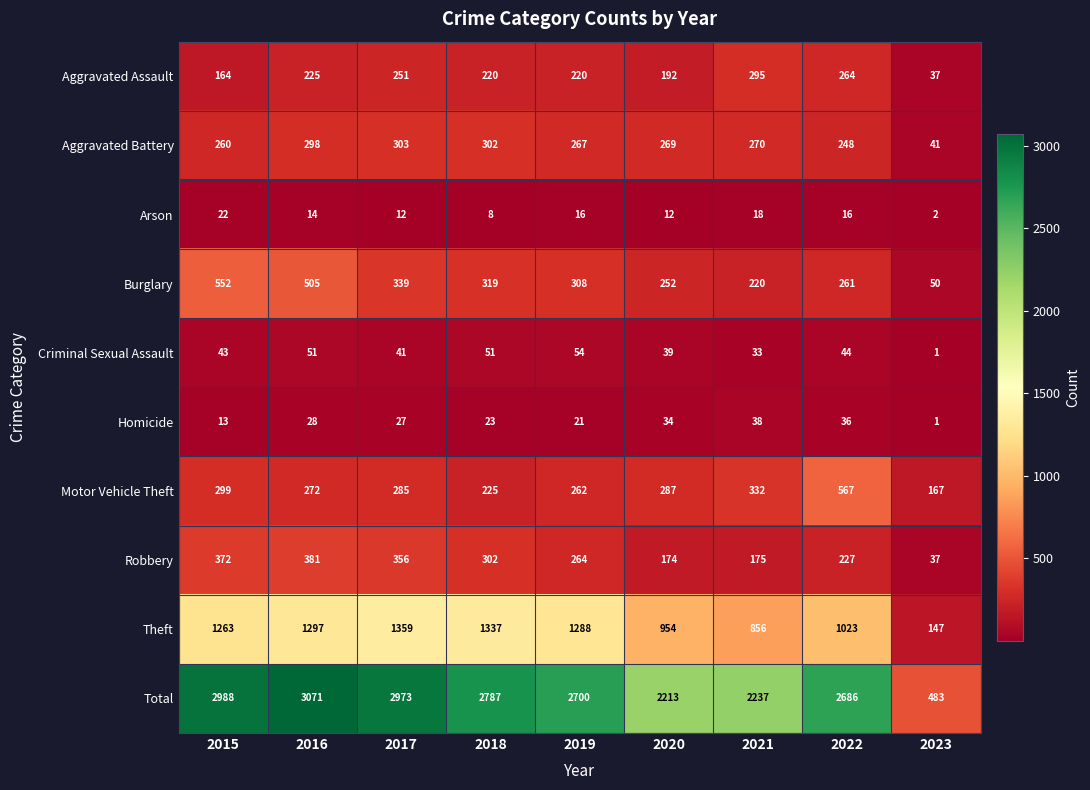

How many categories are shown in the chart?

9